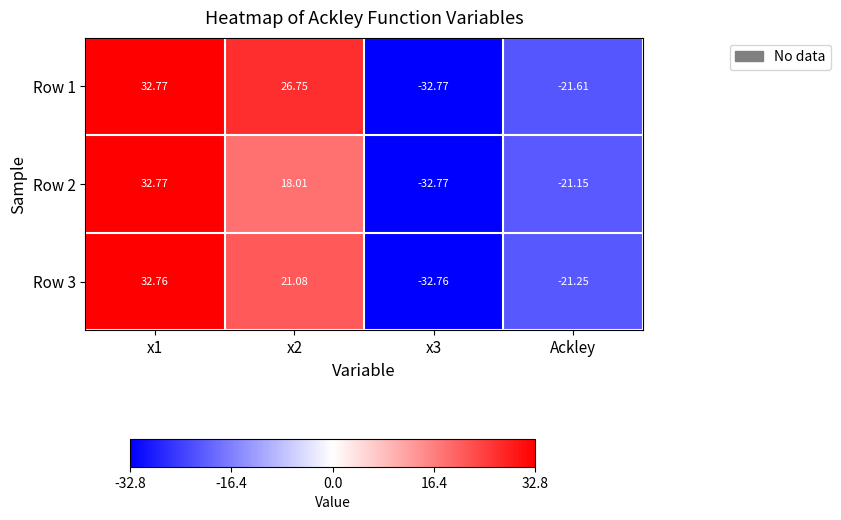

Is the value of Row 1 at x1 greater than the value of Row 3 at x2?

Yes